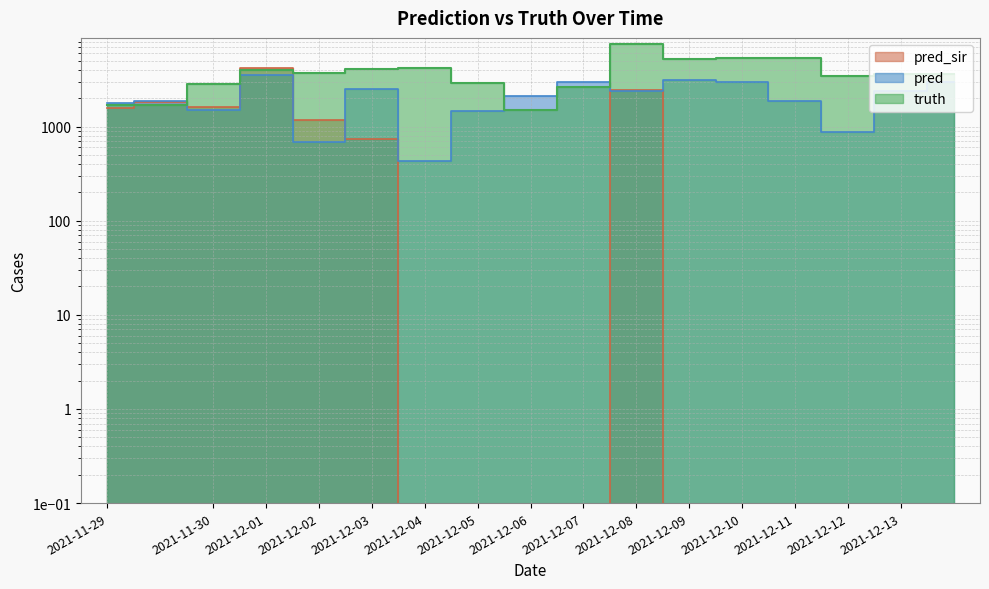

What is the difference between the pred values at 2021-12-03 and 2021-12-12?

1639.0